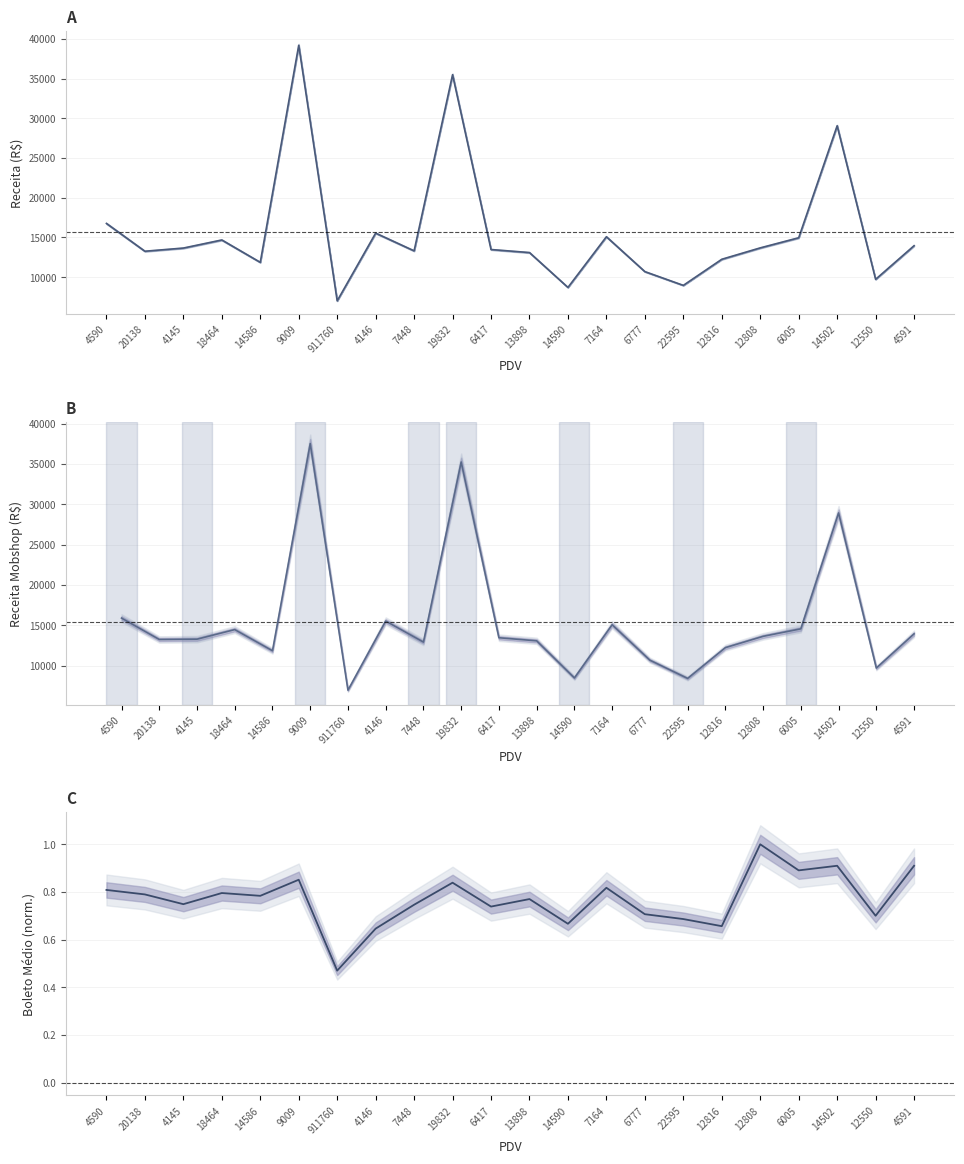

True or false: BOLETO MEDIO and RECEITA (R$) cross at least once.

False